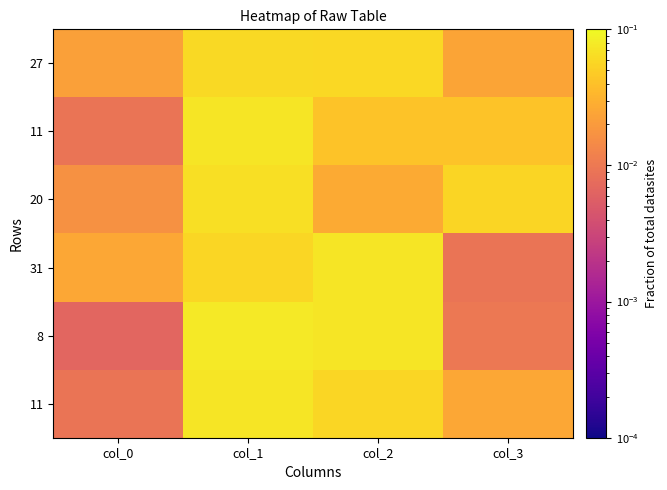

At how many categories does at least one series exceed 0?

4